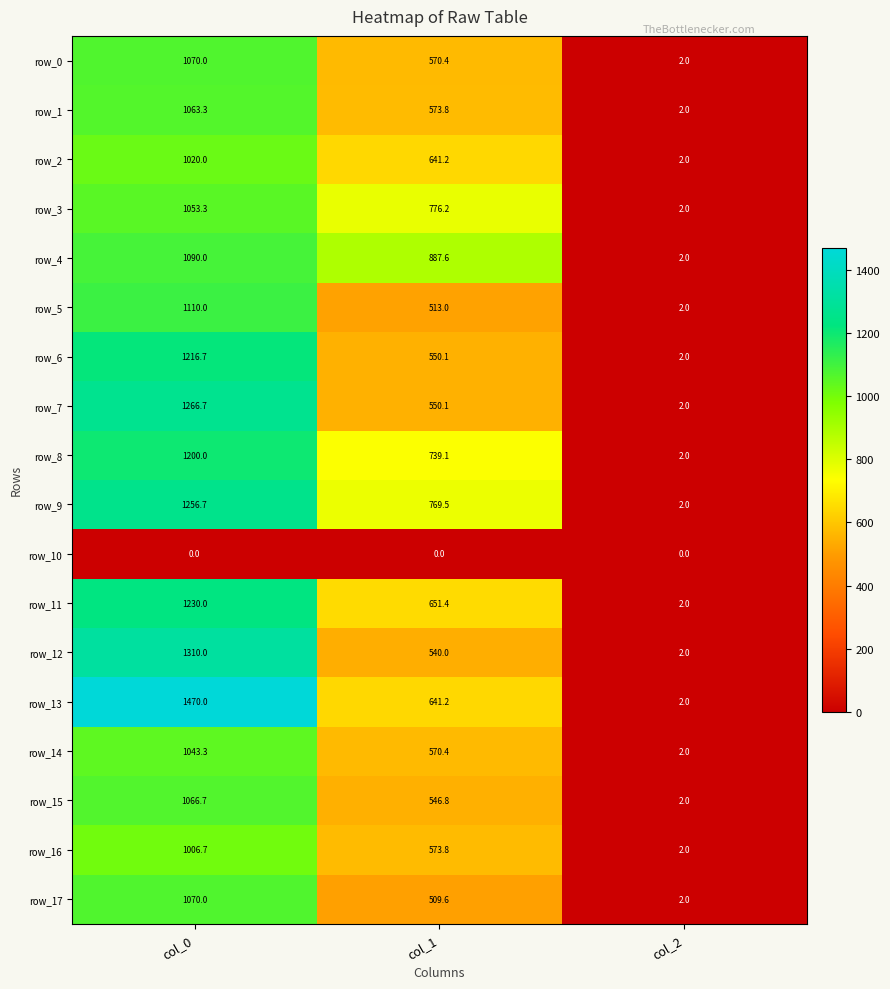

What is the highest value of the row_1 series?

1063.3